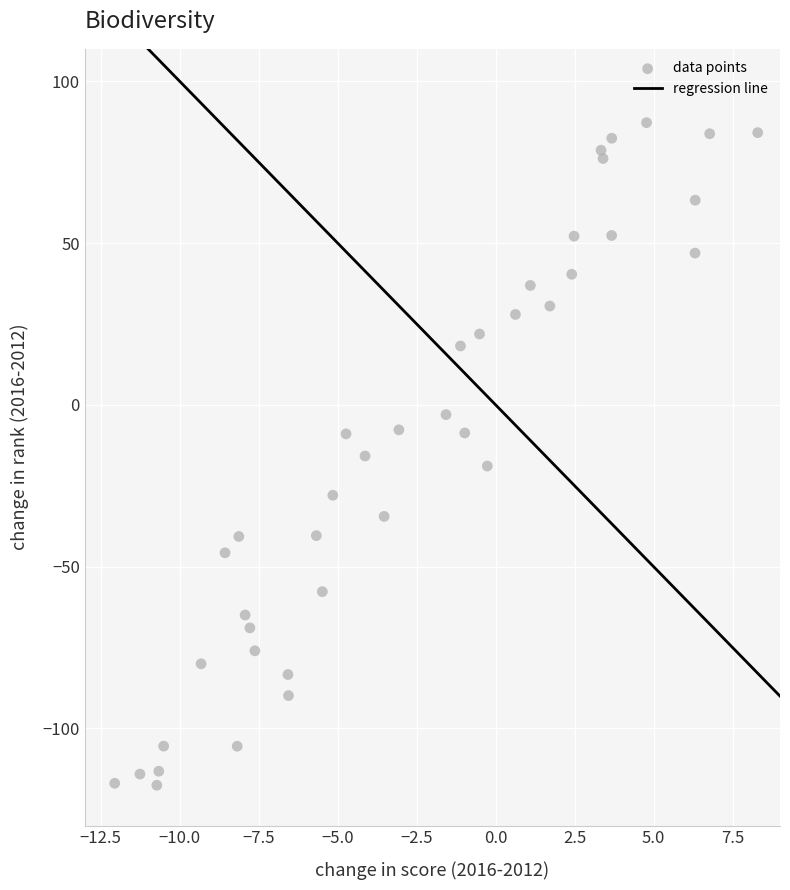

What is the range of Y values (max minus min)?

204.7